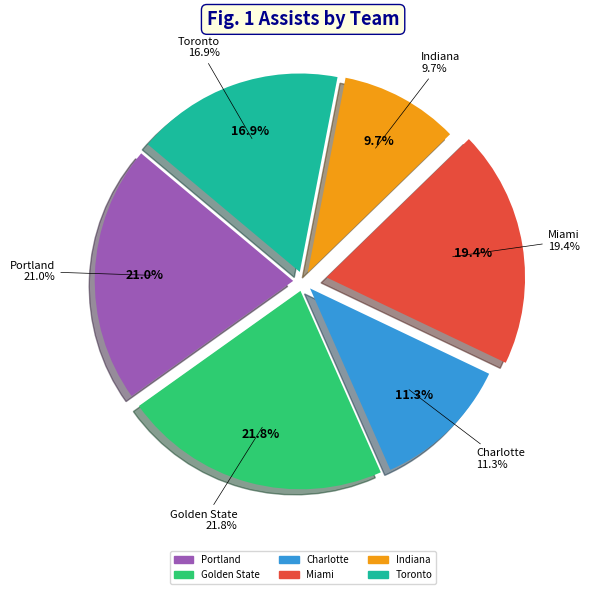

Which slice is the smallest?

Team.INDIANA_PACERS